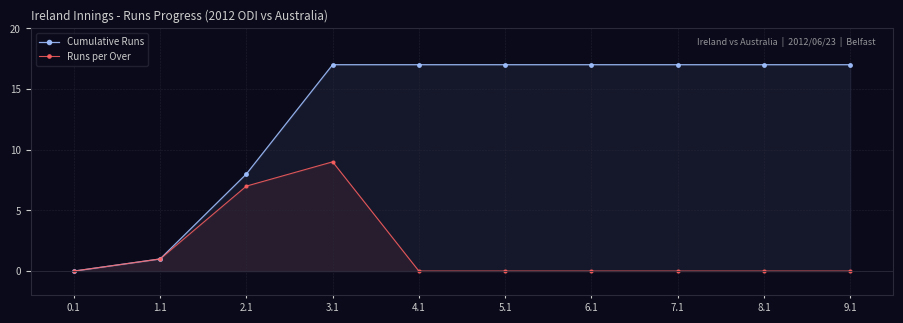

True or false: Cumulative Runs has more than 1 points higher than both neighbors.

False